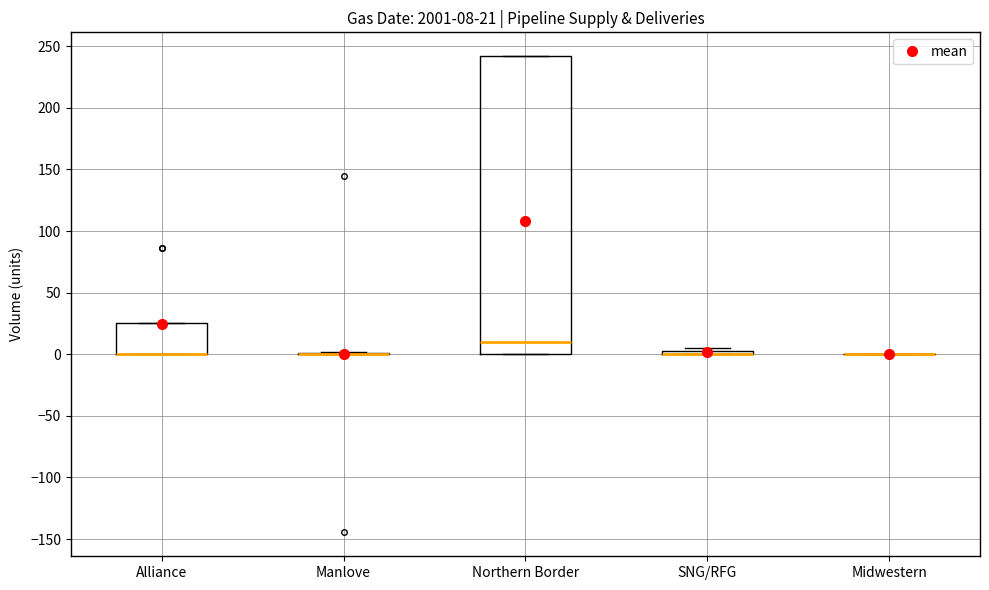

Comparing the boxes themselves (not the whiskers), which one is the tallest?

Northern Border